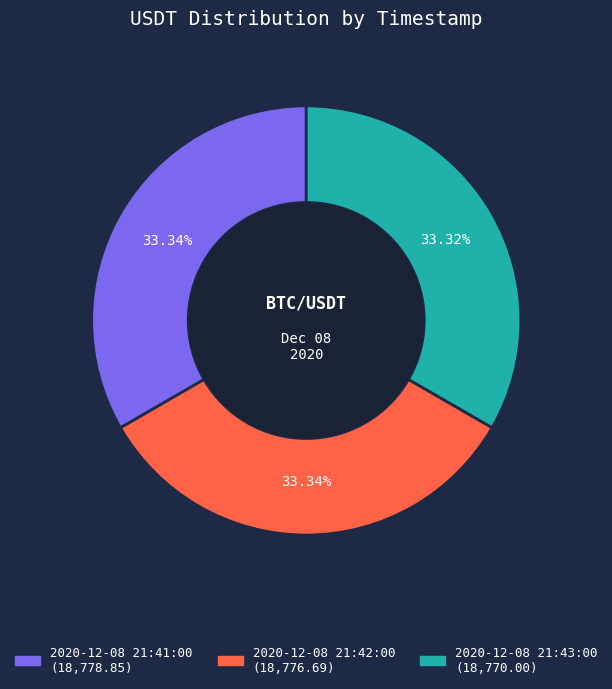

What percentage is the 2020-12-08 21:41:00 slice, to the nearest percent?

33%